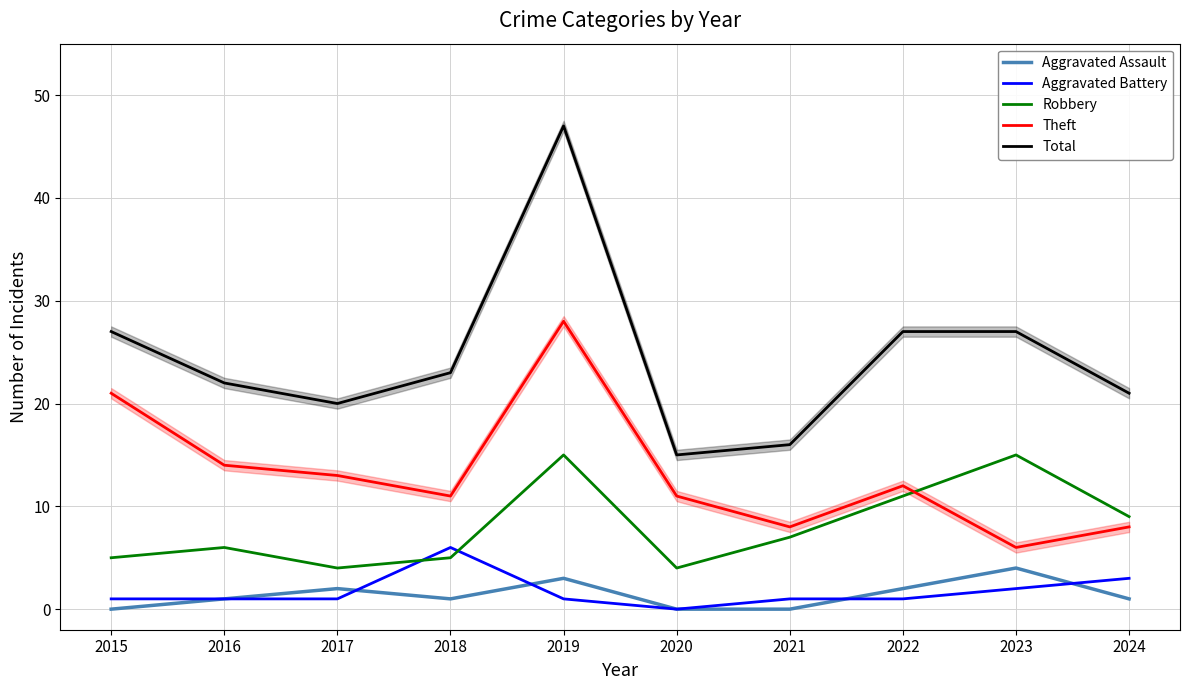

Which category has the lowest value across all series?

2015